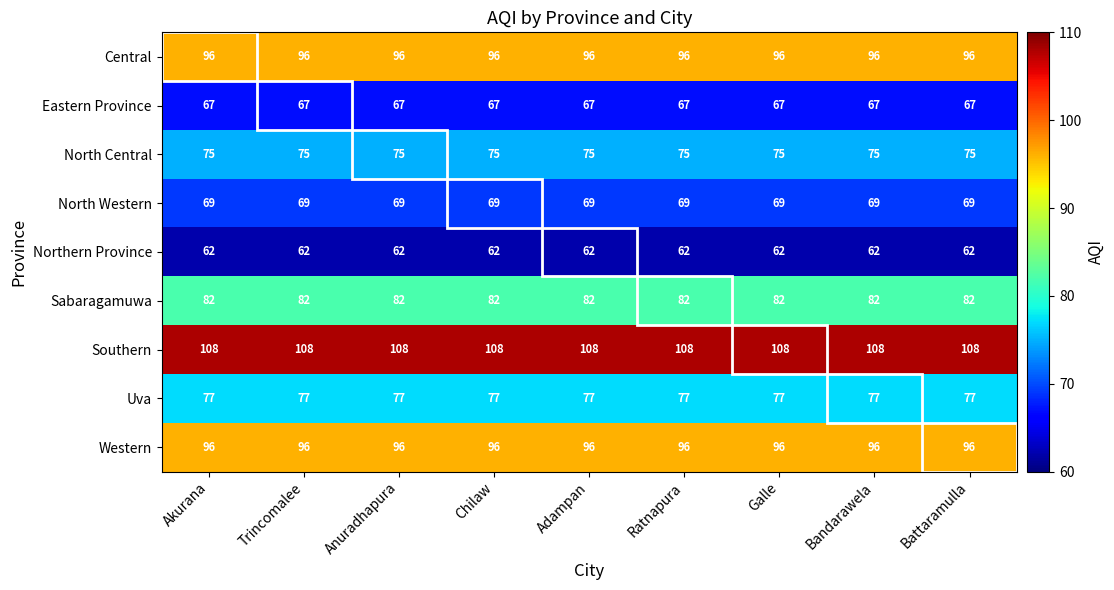

What is the average value of the Sabaragamuwa series?

82